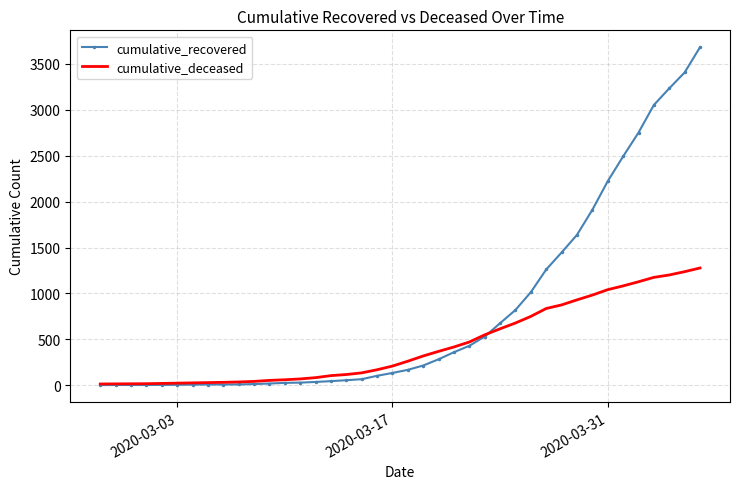

Which series has the largest total across all categories?

cumulative_recovered